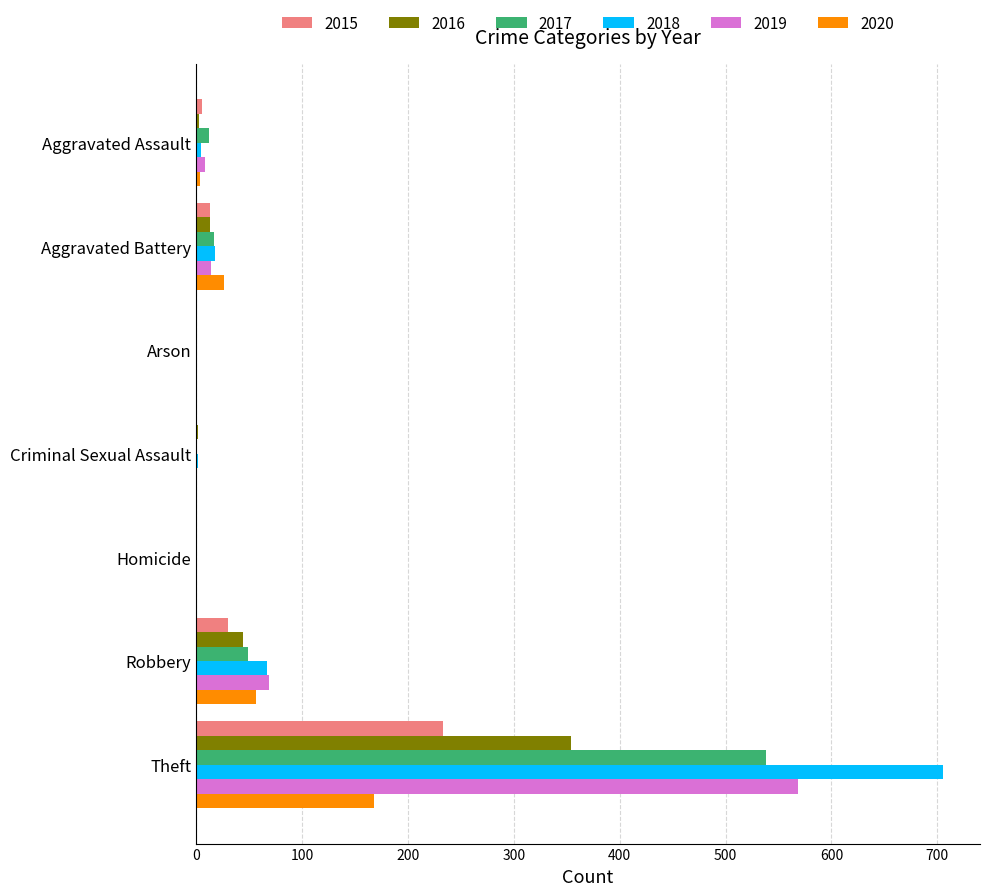

What is the sum of the 2019 values at Robbery and Theft?

637